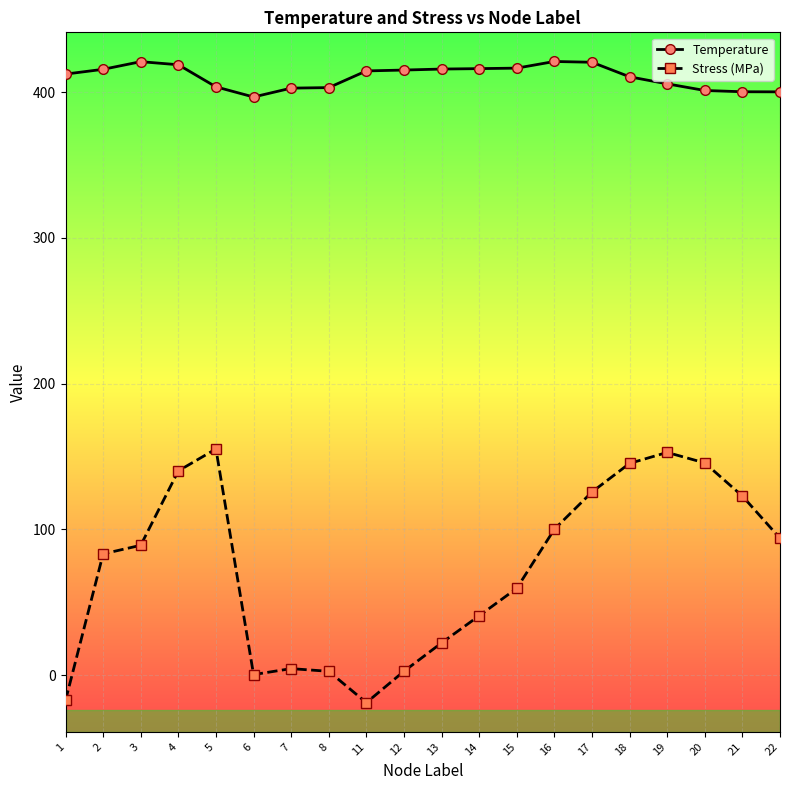

Which series has the widest spread of values?

Stress (MPa)